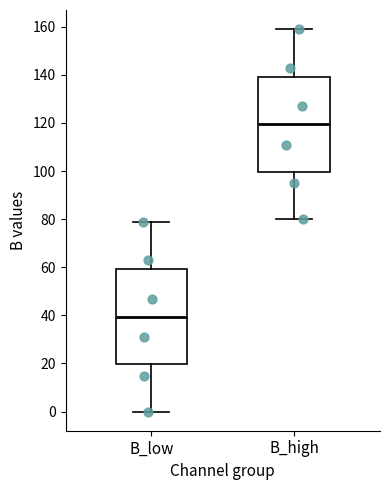

Where is the lower edge of the box for B_high on the y-axis? The values are not printed on the chart, so give them approximately, as read against the axis.

100